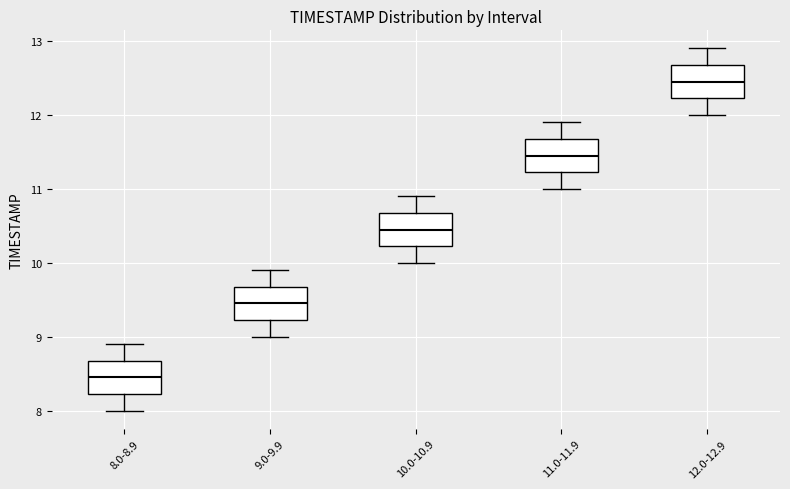

Reading left to right, read every box against the y-axis: the position of its median line, the range the box covers, and the ends of its whiskers. The values are not printed on the chart, so give them approximately, as read against the axis.

8.0-8.9: median 8.5, box 8.2 to 8.7, whiskers 8.0 to 8.9
9.0-9.9: median 9.5, box 9.2 to 9.7, whiskers 9.0 to 9.9
10.0-10.9: median 10.5, box 10.2 to 10.7, whiskers 10.0 to 10.9
11.0-11.9: median 11.5, box 11.2 to 11.7, whiskers 11.0 to 11.9
12.0-12.9: median 12.5, box 12.2 to 12.7, whiskers 12.0 to 12.9